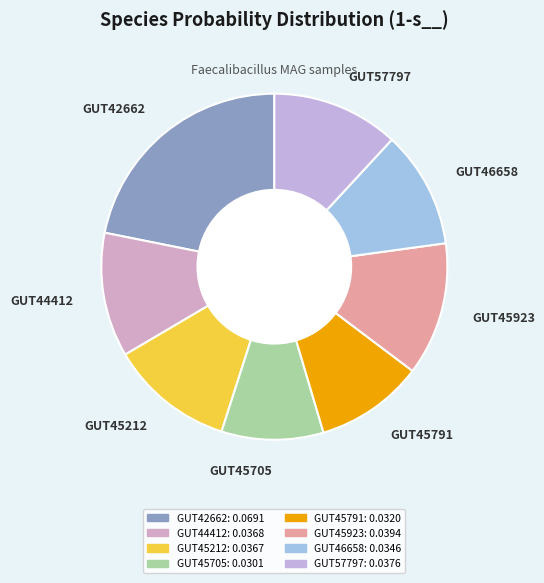

Is there a majority slice in this chart?

No